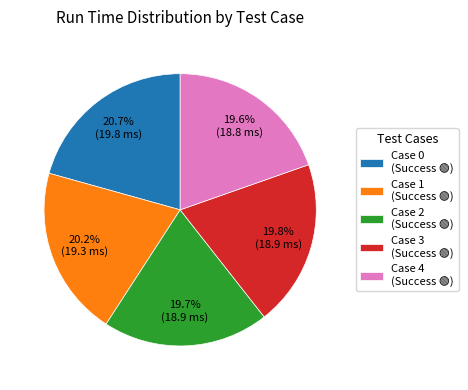

Which has a higher value, Case 0 or Case 3?

Case 0